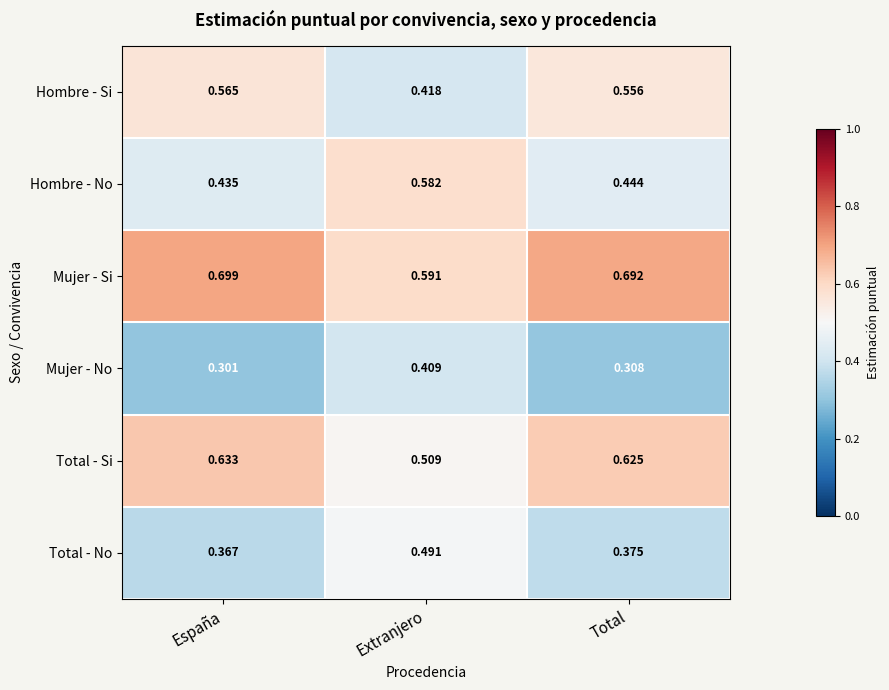

Which category has the lowest value in the Hombre - Si series?

Extranjero